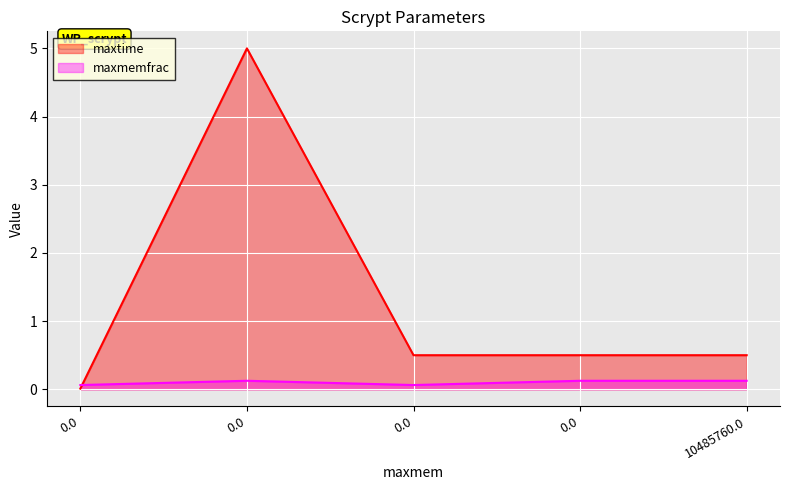

What is the difference between the maxmemfrac values at 10485760.0 and 0.0?

0.1